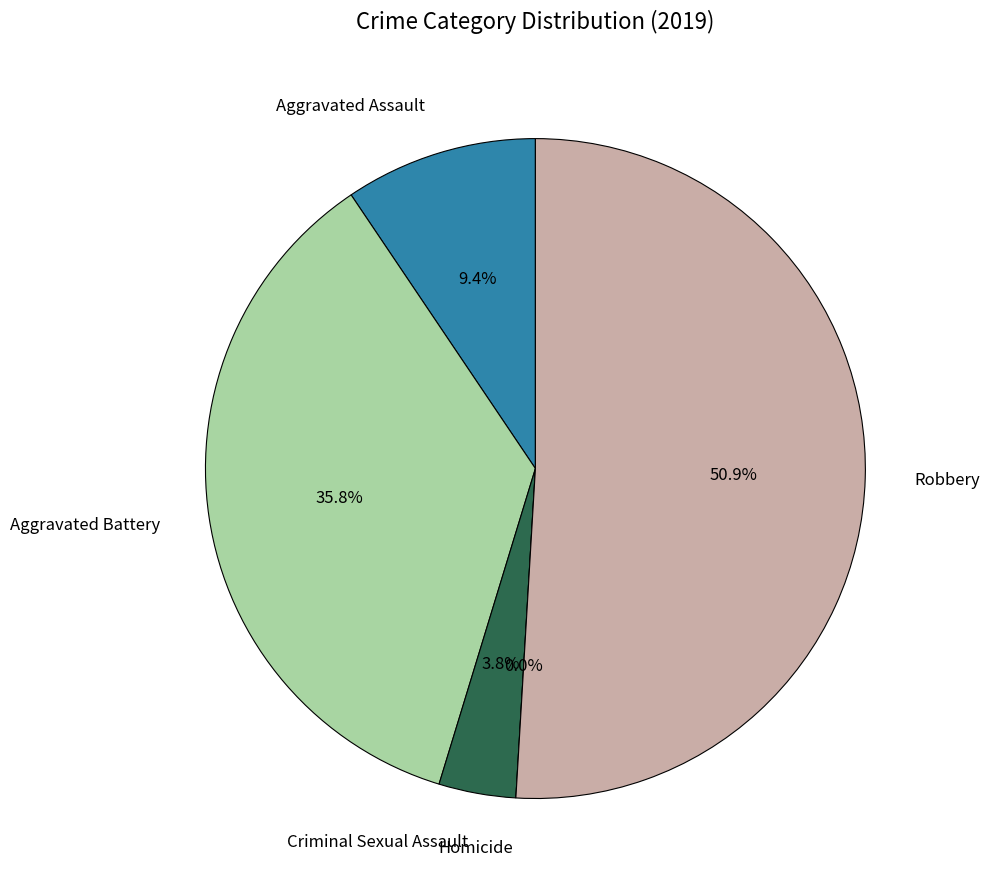

To the nearest percent, what is the combined percentage of Homicide and Aggravated Assault?

9%